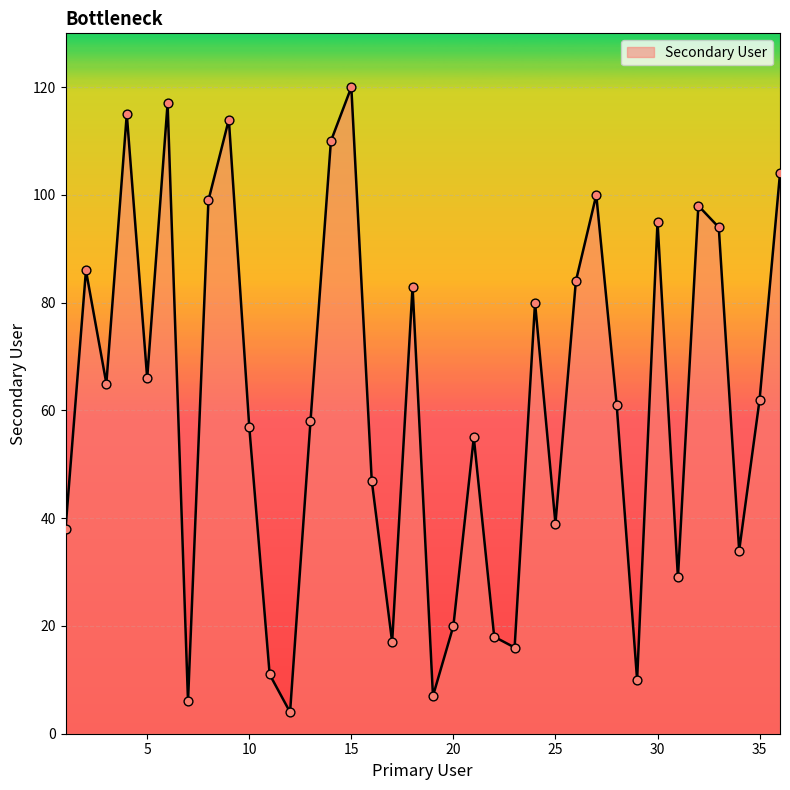

What is the greatest value displayed?

120